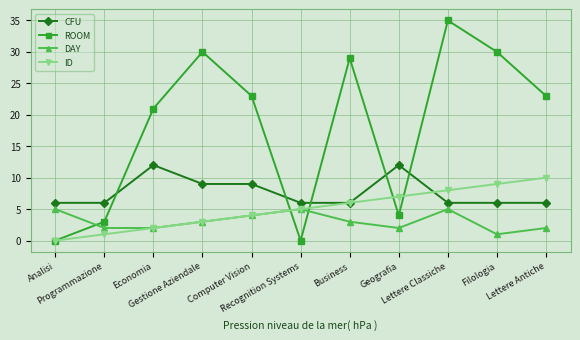

Where is the first local maximum for CFU?

Economia